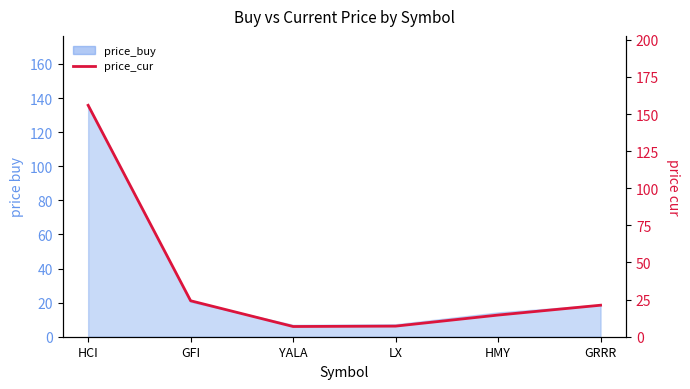

List the labels in order of value, smallest first.

YALA, LX, HMY, GRRR, GFI, HCI